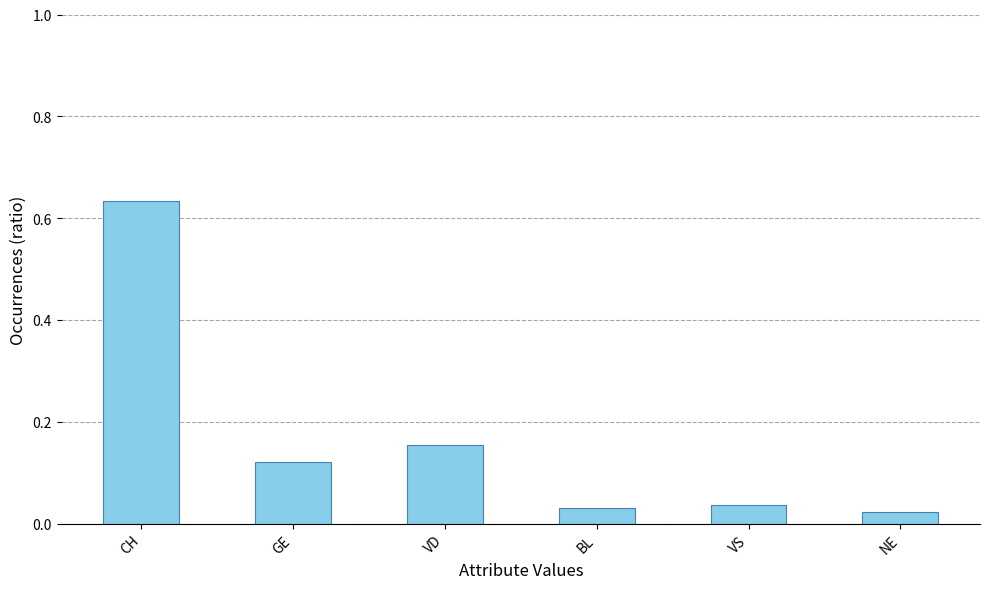

Which category has the highest value across all series?

CH